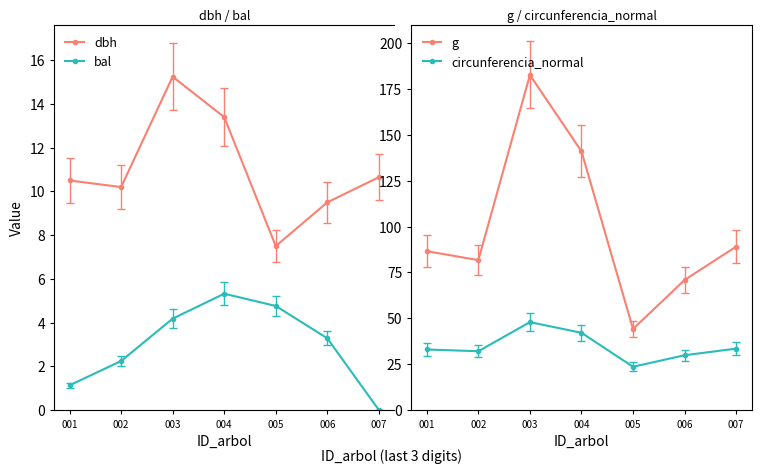

At which category is the sum across all series the highest?

003